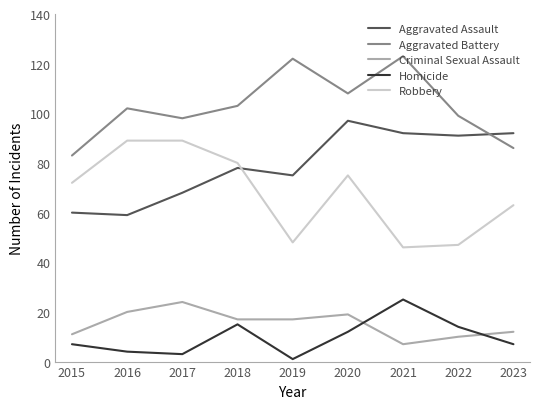

Between 2015 and 2023, which series saw the biggest shift?

Aggravated Assault